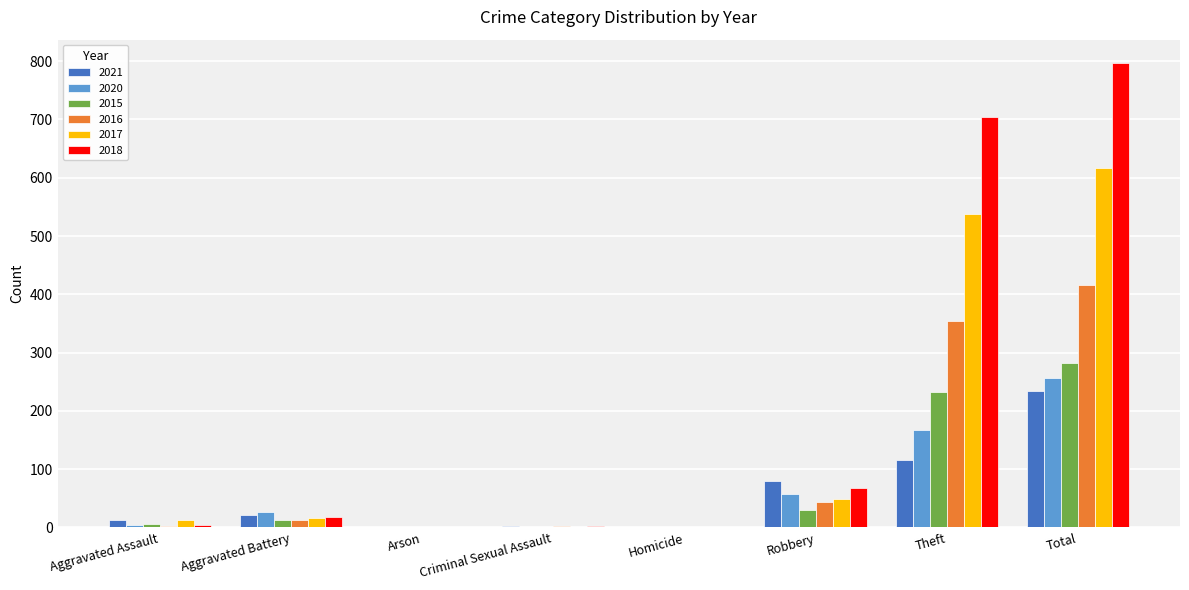

The value of 2018 at Theft is 705. True or false?

True